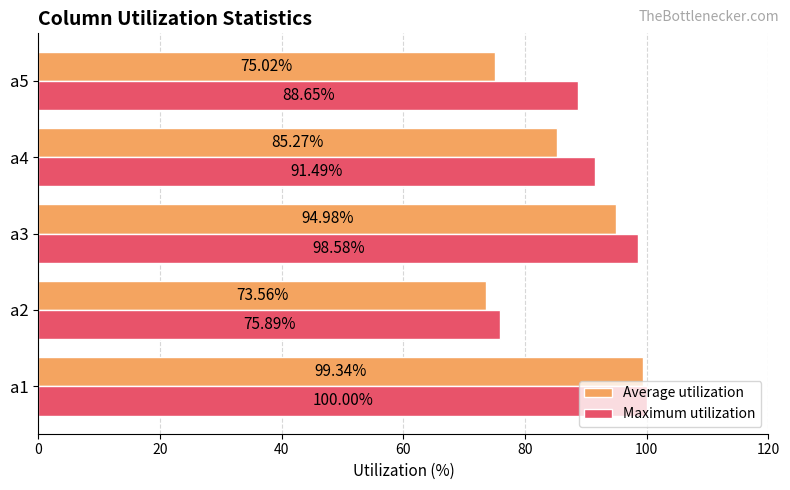

Which series has the largest total across all categories?

Maximum utilization